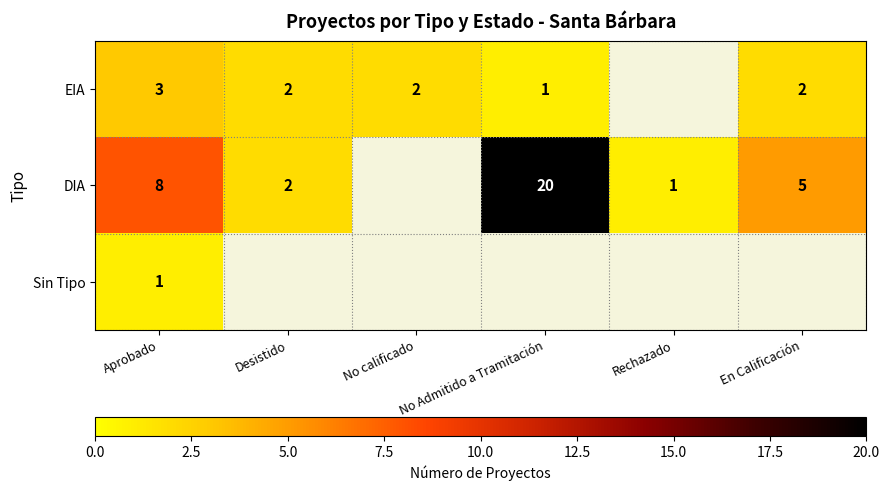

How many data points in DIA are less than 5?

2